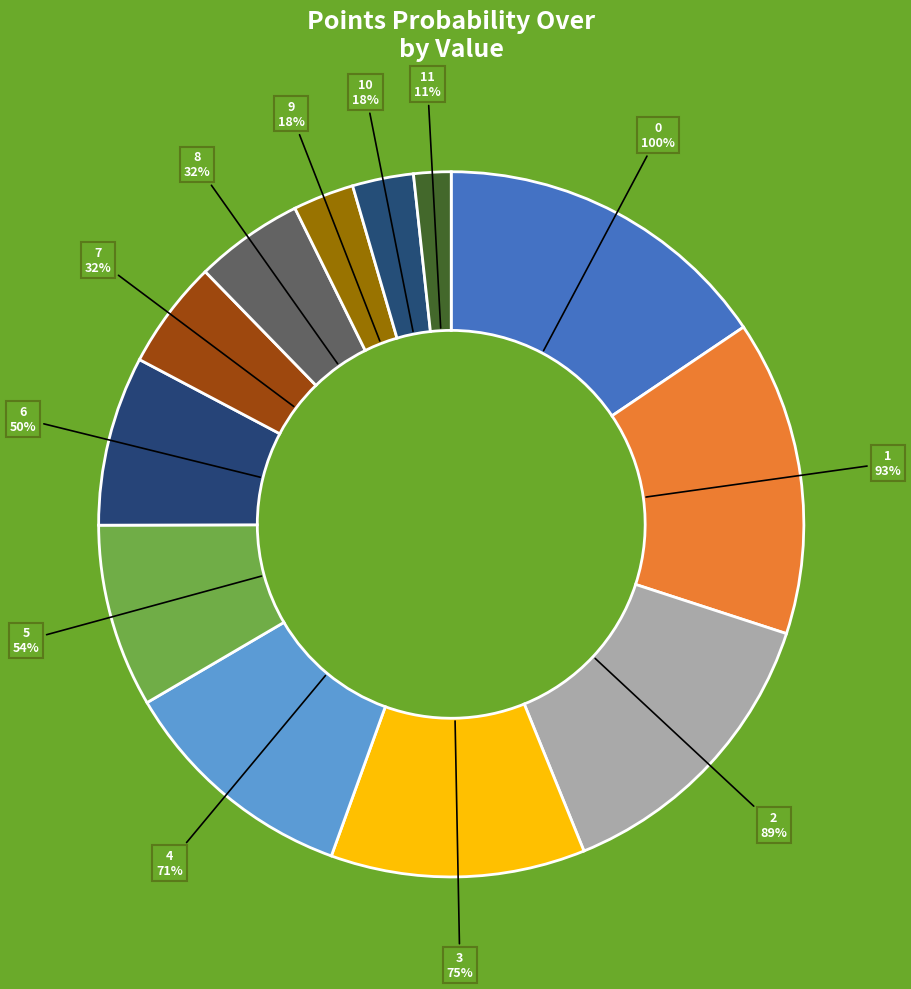

To the nearest percent, what is the combined percentage of 1 and 10?

17%